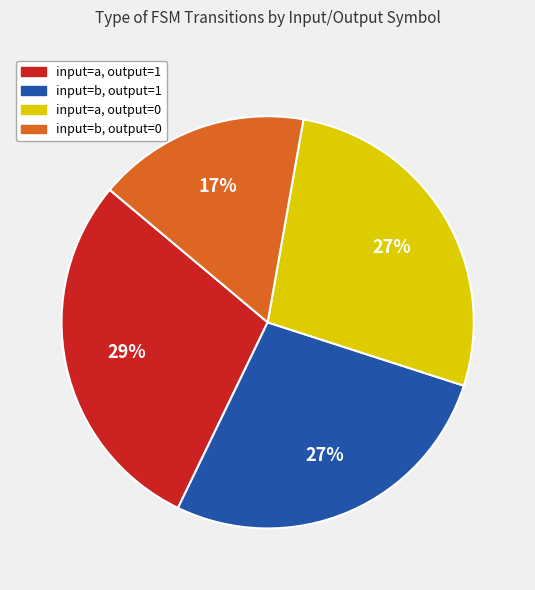

Do input=b, output=0 and input=b, output=1 together represent more than half of the pie?

No